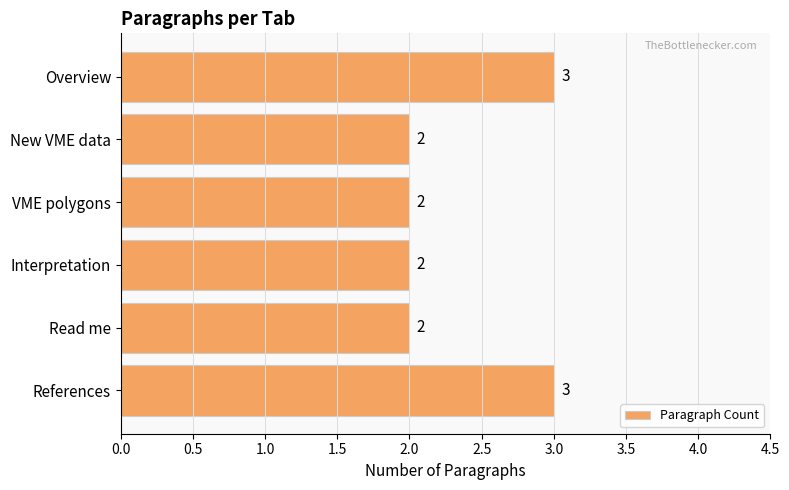

Does the chart contain any negative values?

No